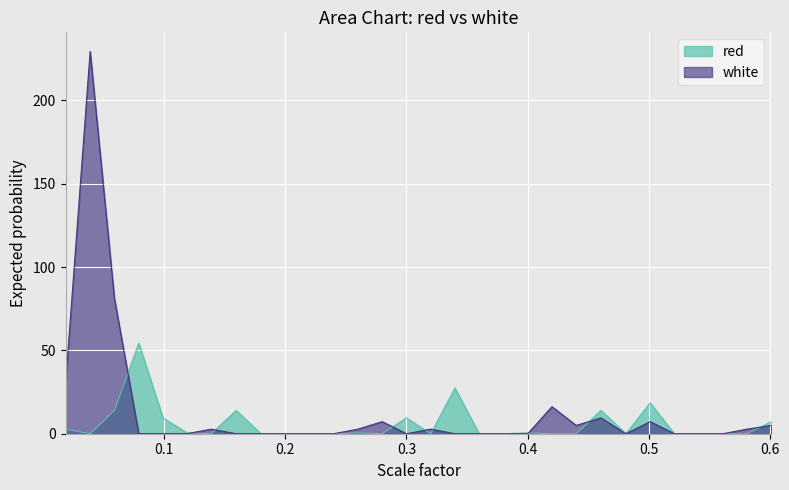

How many intersections are there between white and red?

9